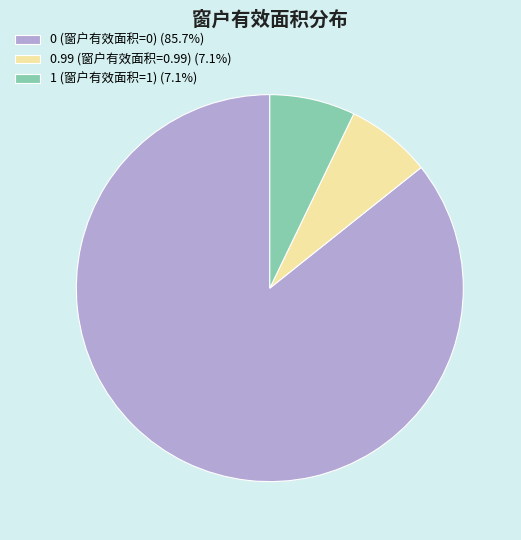

Is there any slice that represents more than half of the pie?

Yes